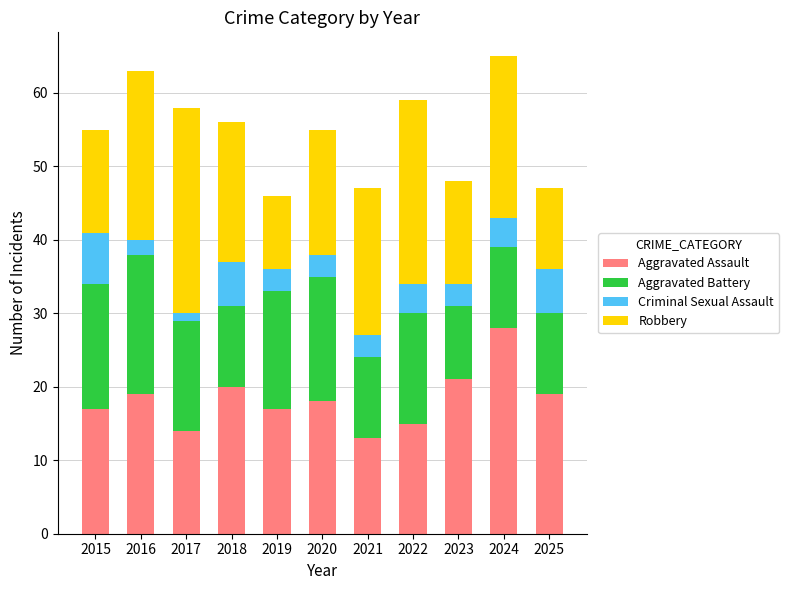

Which category has the highest value in the Aggravated Assault series?

2024